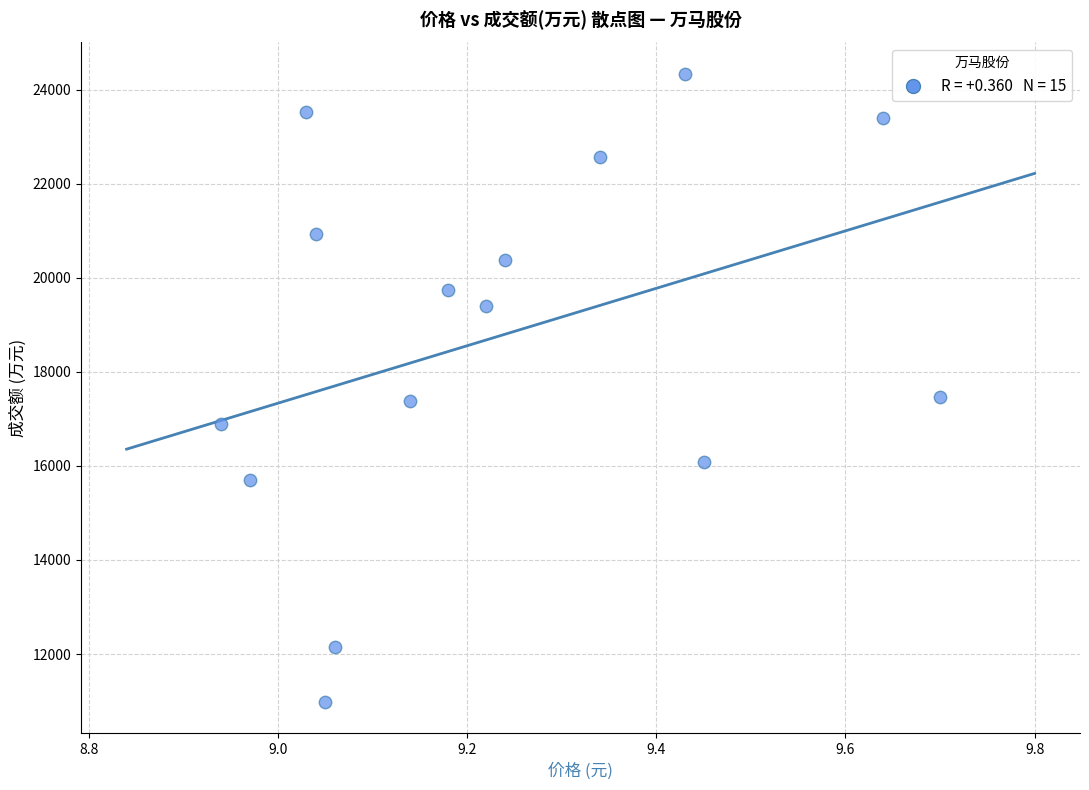

What is the range of Y values (max minus min)?

13358